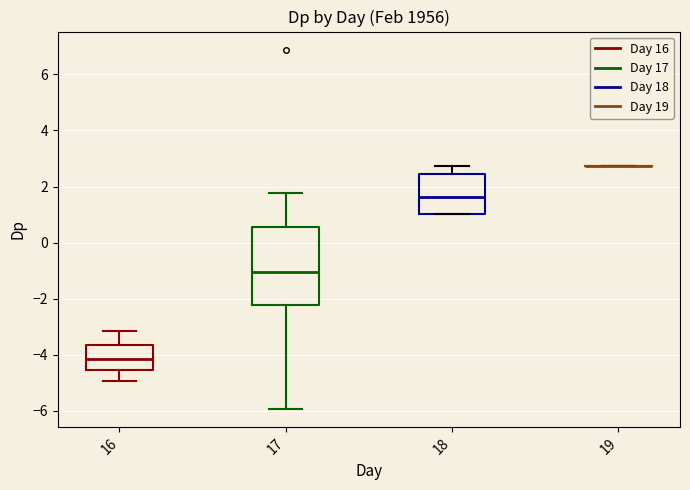

Comparing the boxes themselves (not the whiskers), which one is the tallest?

17